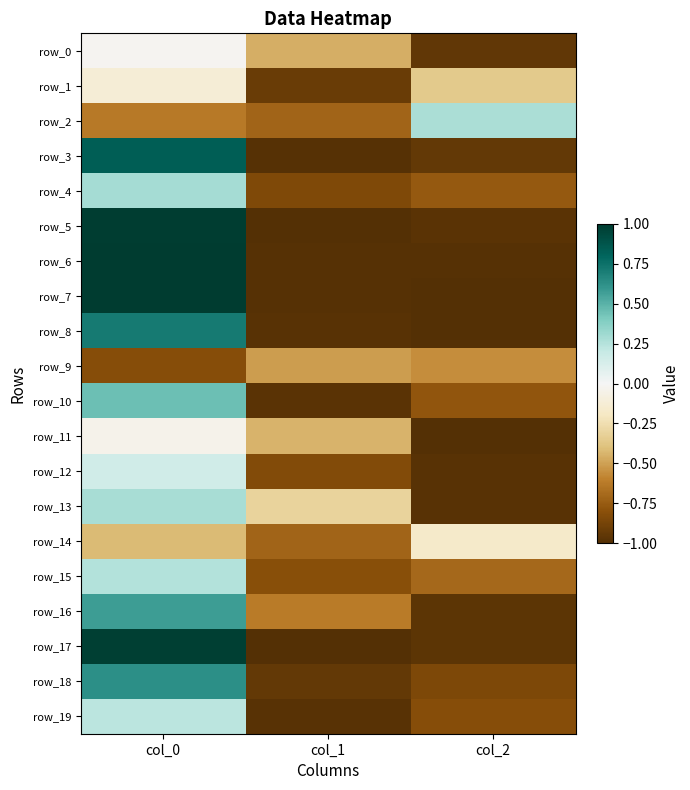

What is the average value of the row_17 series?

-0.3